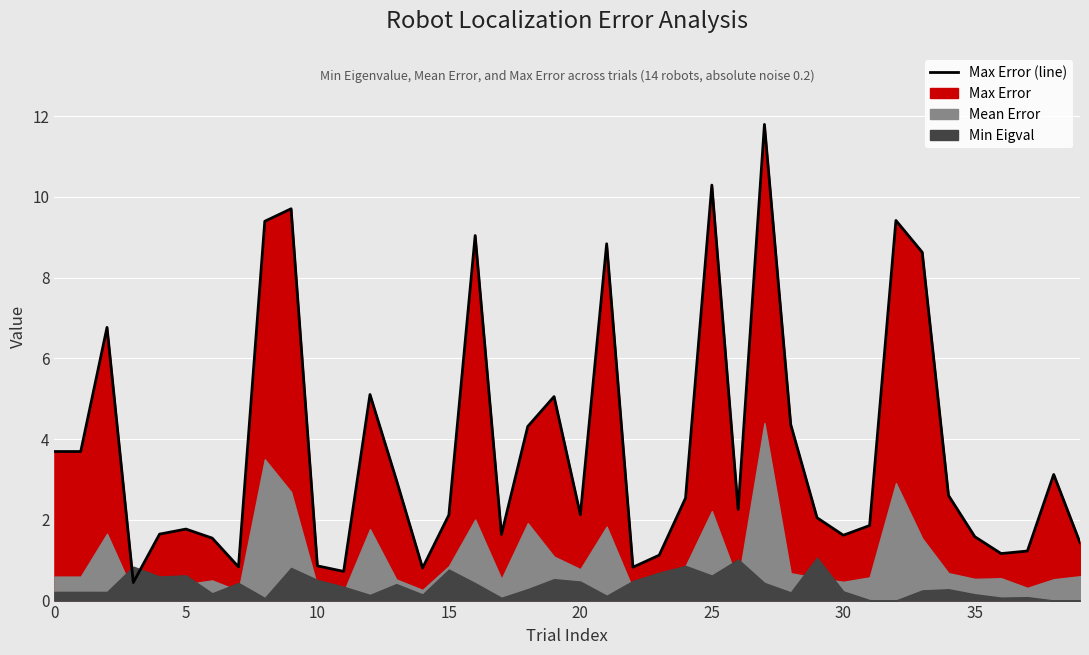

What is the maximum value shown in the chart?

11.8